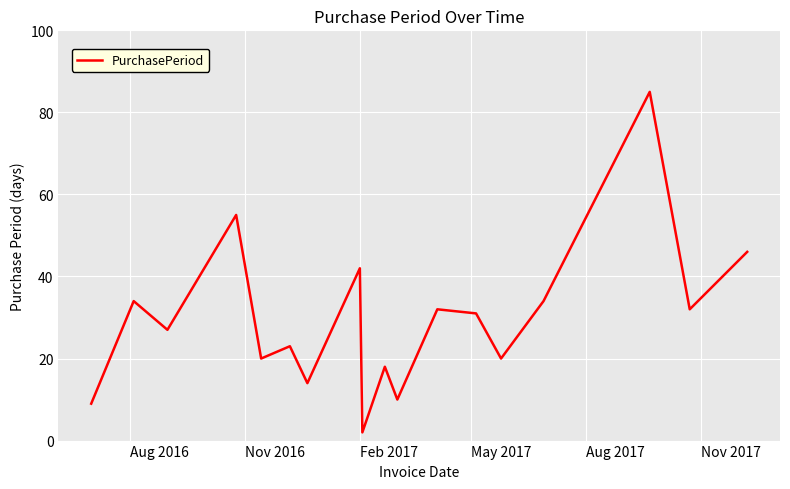

What is the difference between the maximum and minimum values?

83